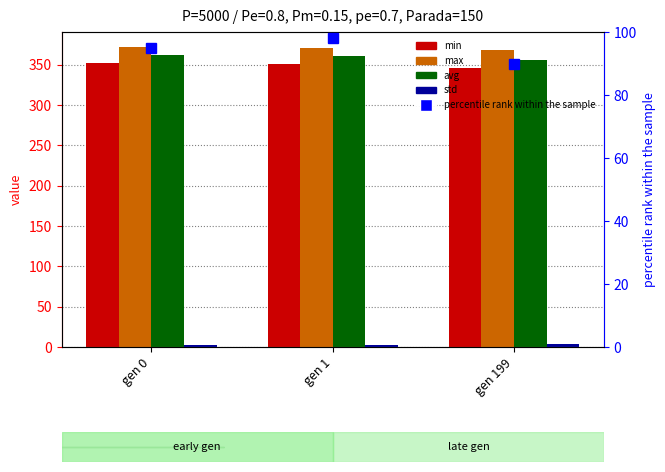

True or false: max has a value of 368.7 at gen 199.

True